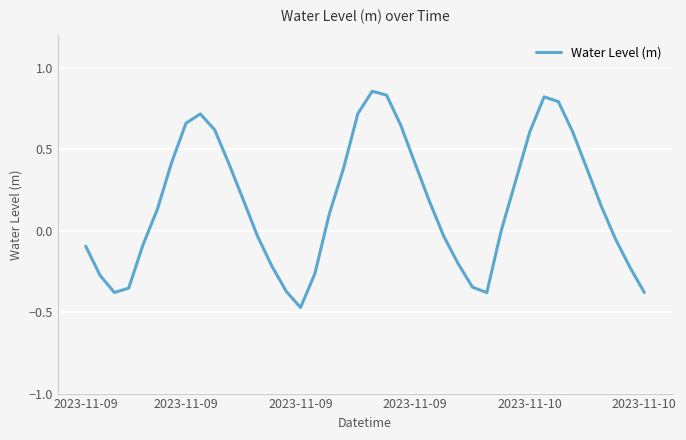

What is the difference between the maximum and minimum values?

1.3